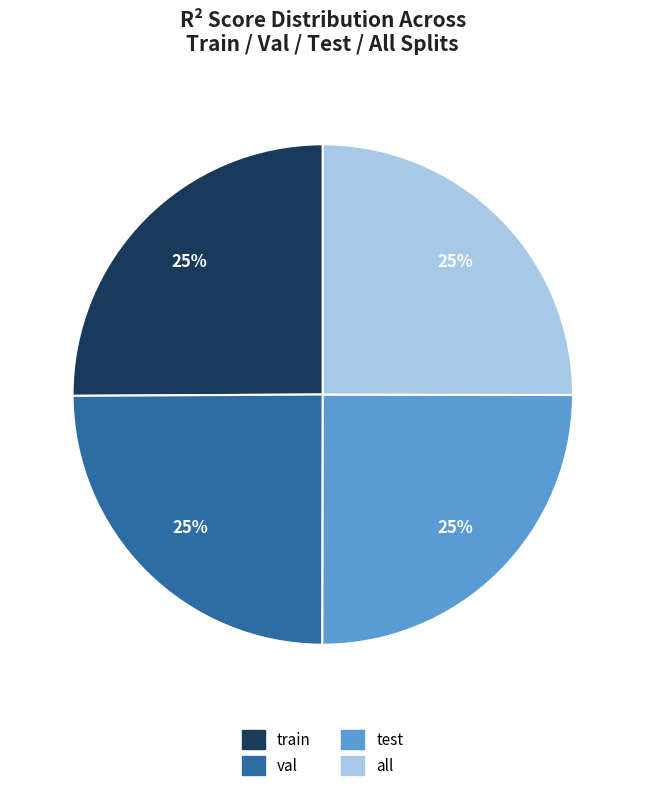

The train slice represents 25% of the pie. True or false?

True